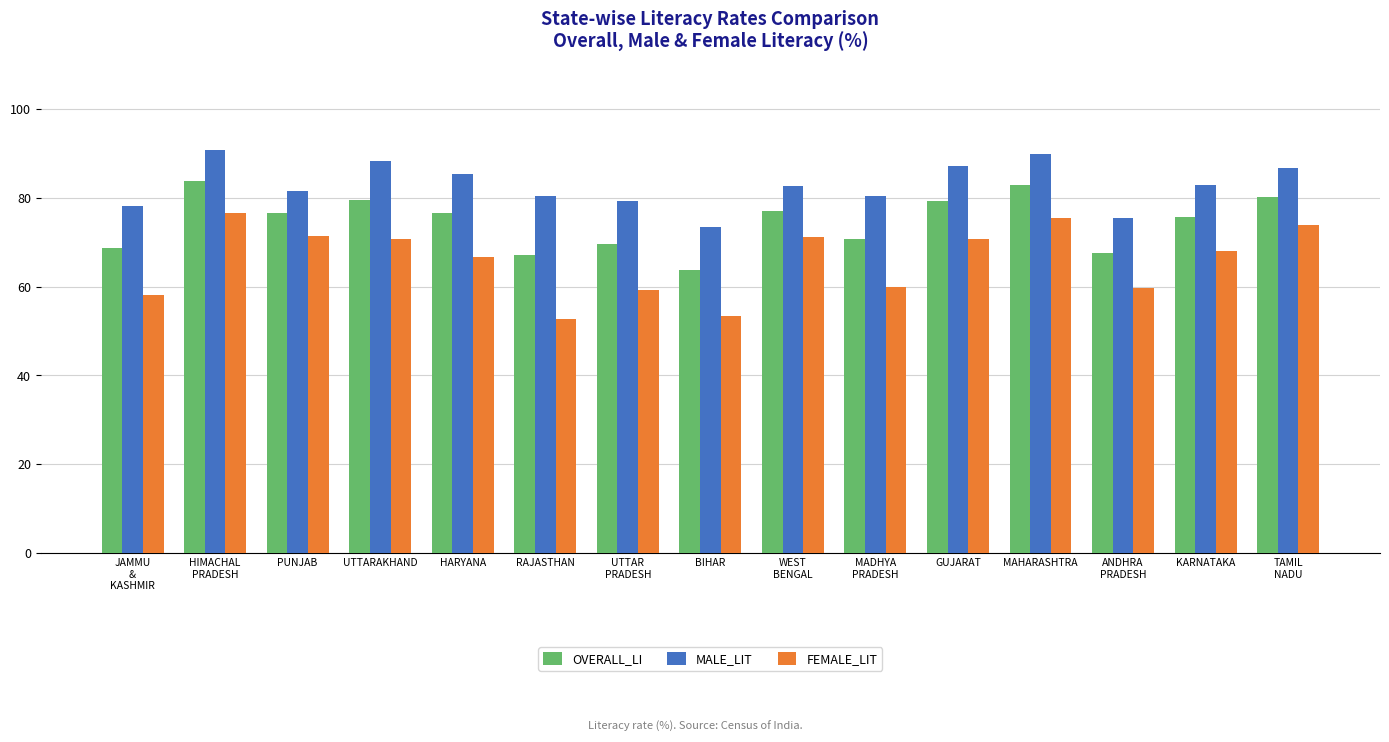

What is the sum of the MALE_LIT values at WEST
BENGAL and PUNJAB?

164.2